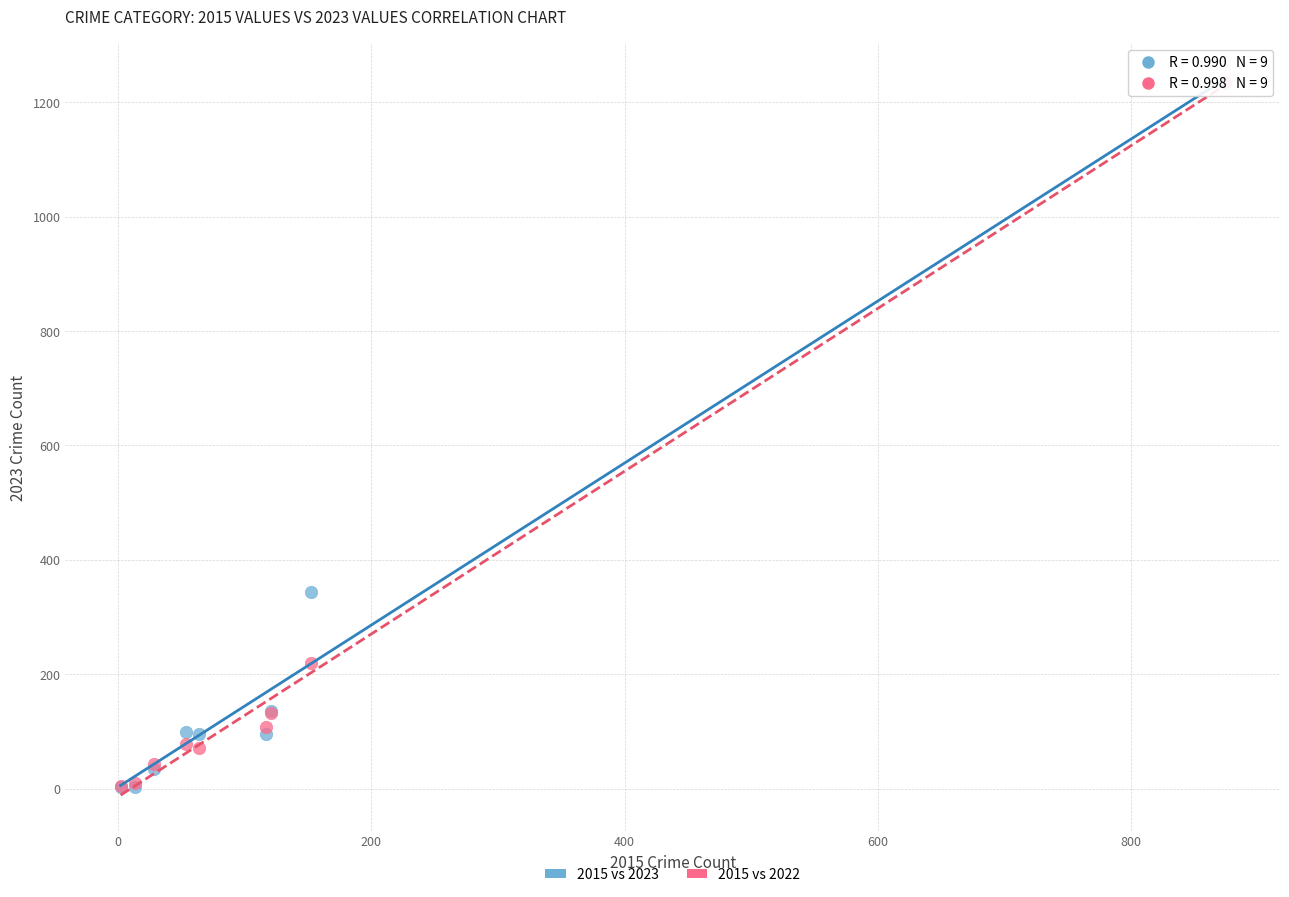

What are all the series names shown in the legend?

2015 vs 2023, 2015 vs 2022